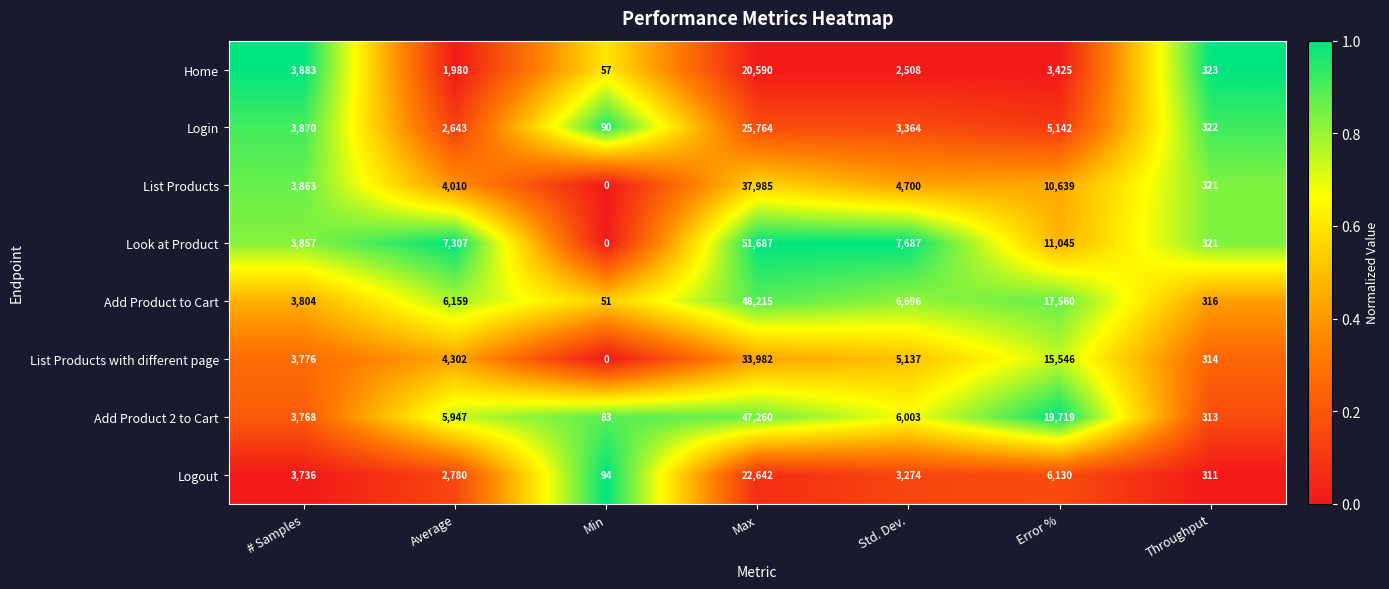

Which series has the largest total across all categories?

Add Product 2 to Cart